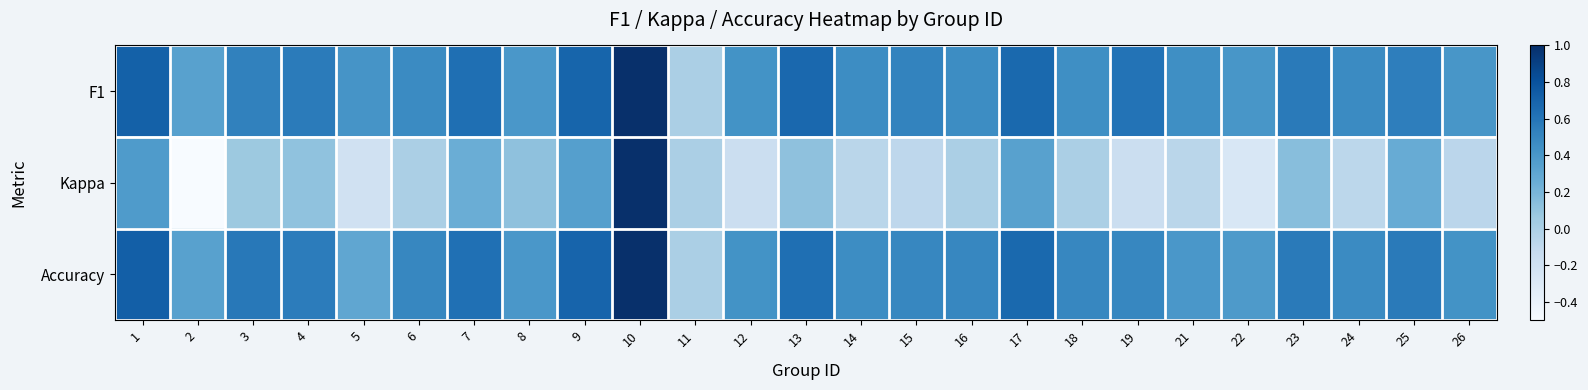

What is the spread (max minus min) of values at 19?

0.8